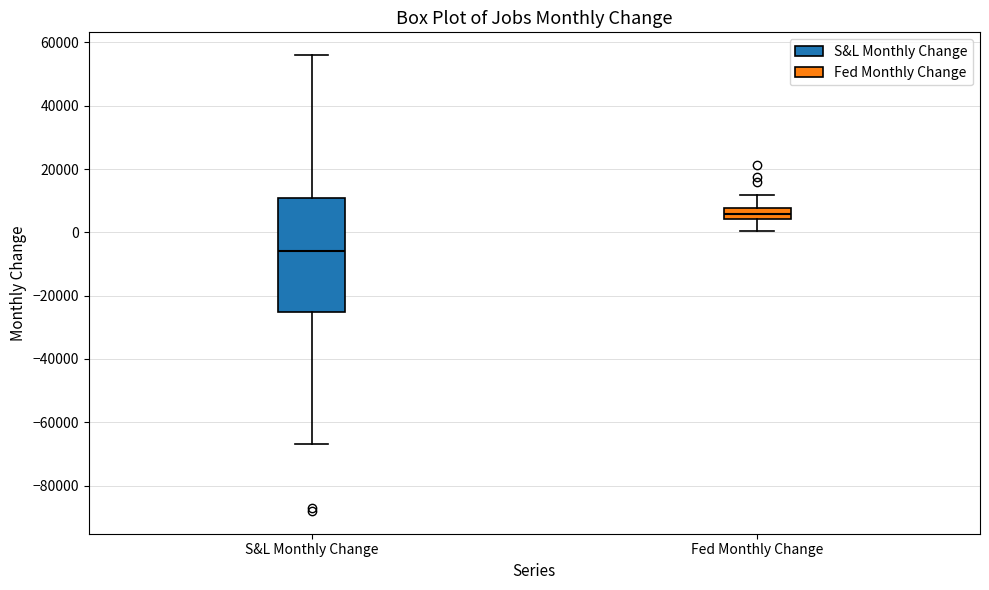

Which box has the highest median line?

Fed Monthly Change